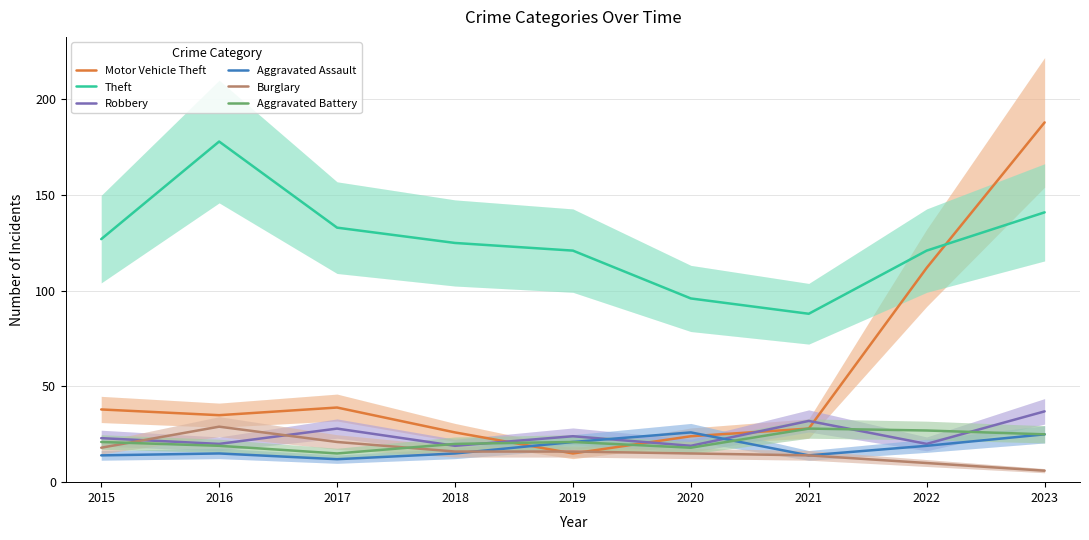

After their last crossing, which series has the higher values: Burglary or Aggravated Battery?

Aggravated Battery